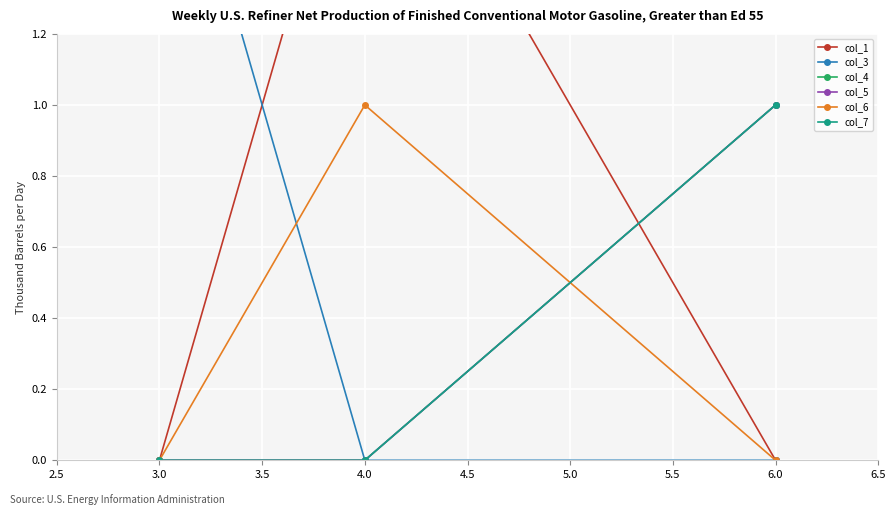

Between 3.0 and 4.0, which series saw the biggest shift?

col_1